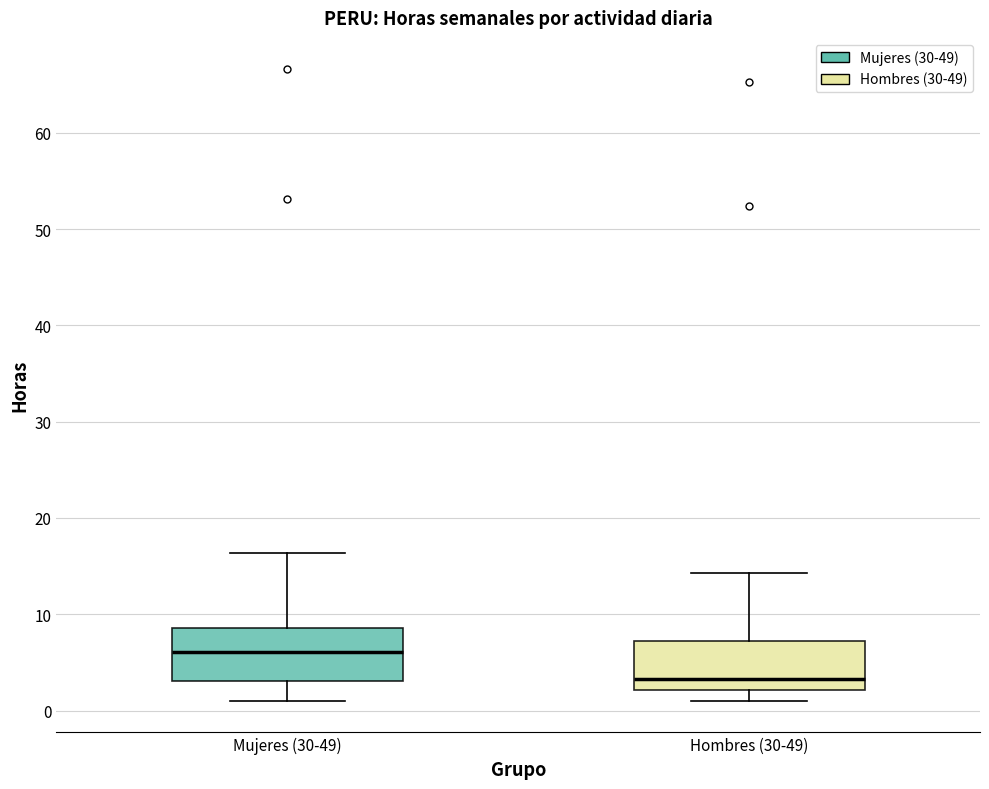

Reading left to right, read every box against the y-axis: the position of its median line, the range the box covers, and the ends of its whiskers. The values are not printed on the chart, so give them approximately, as read against the axis.

Mujeres (30-49): median 6, box 3 to 9, whiskers 1 to 16
Hombres (30-49): median 3, box 2 to 7, whiskers 1 to 14